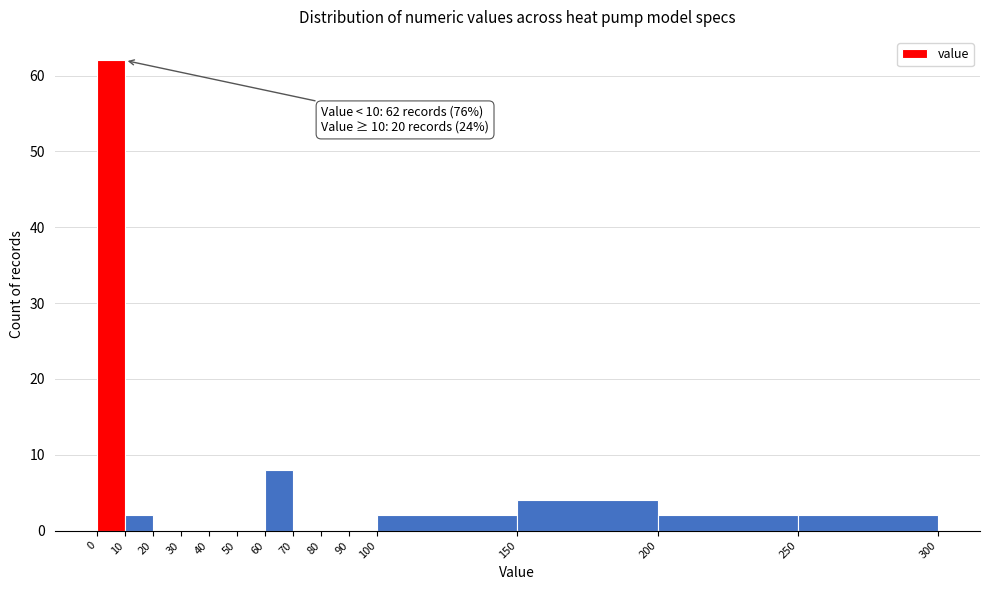

Over which range of the x-axis is the bar tallest?

0 to 10